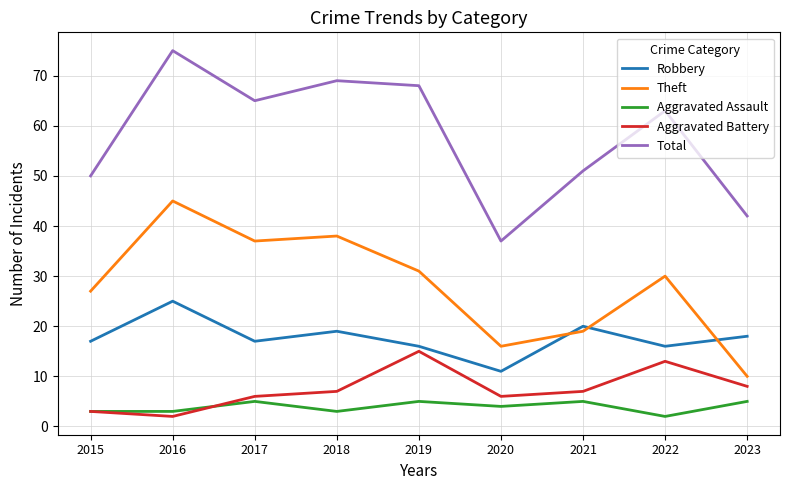

Is this an area chart (filled region under the line)?

No